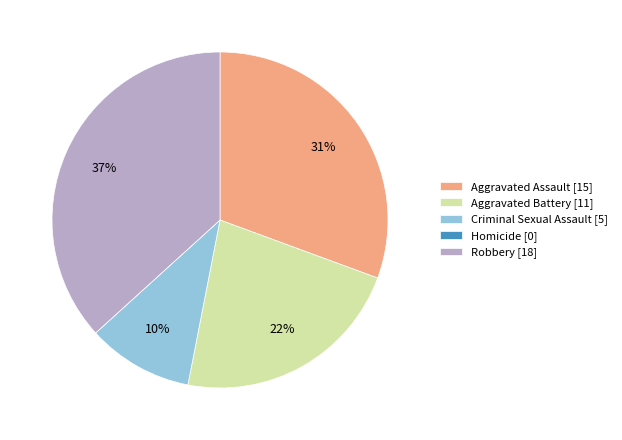

Approximately how many times larger is the value at Aggravated Assault [15] compared to Aggravated Battery [11]?

1.4